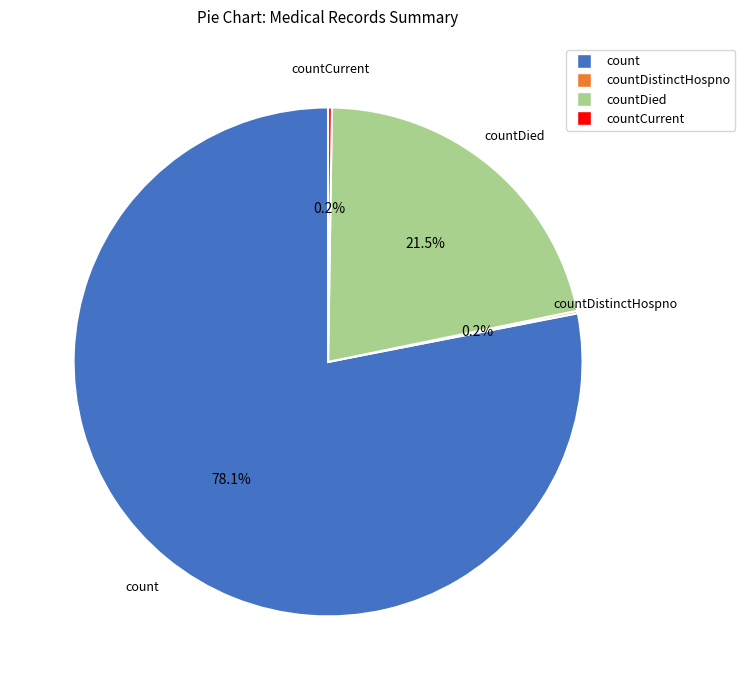

Does any single category account for the majority?

Yes